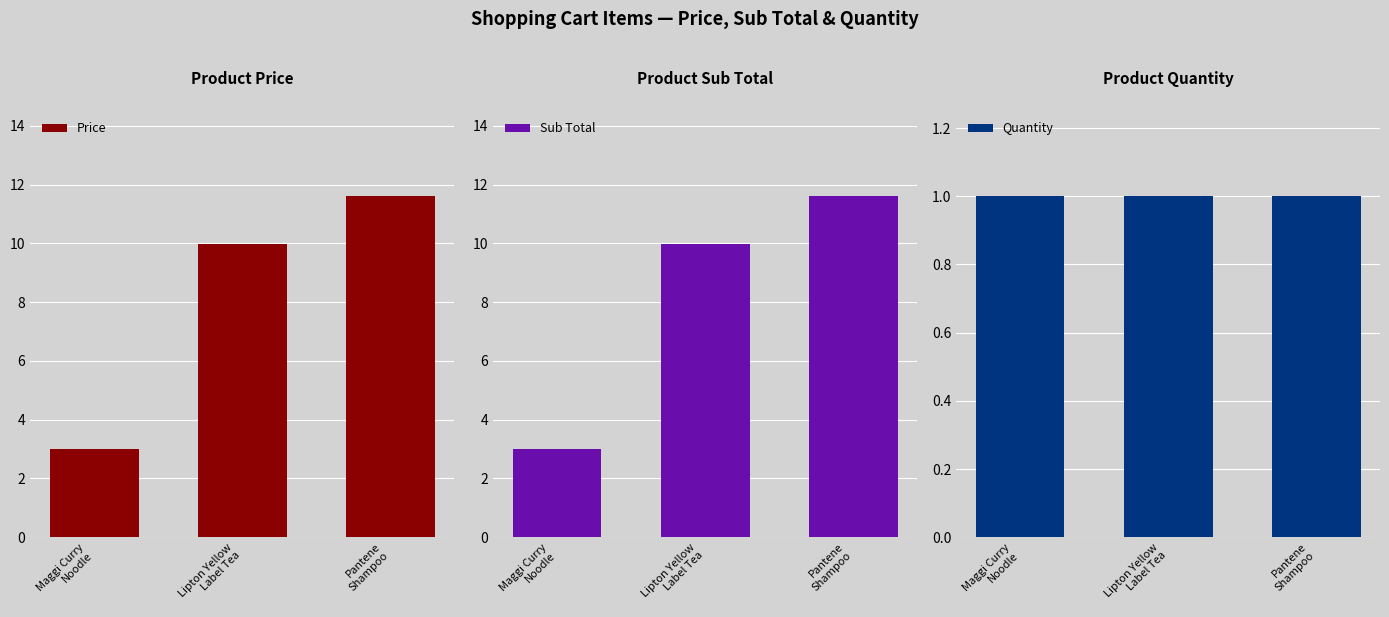

Reading left to right, transcribe all the data shown in this chart.

Price: Maggi Curry
Noodle=3.0	Lipton Yellow
Label Tea=10.0	Pantene
Shampoo=11.6
Sub Total: Maggi Curry
Noodle=3.0	Lipton Yellow
Label Tea=10.0	Pantene
Shampoo=11.6
Quantity: Maggi Curry
Noodle=1.0	Lipton Yellow
Label Tea=1.0	Pantene
Shampoo=1.0